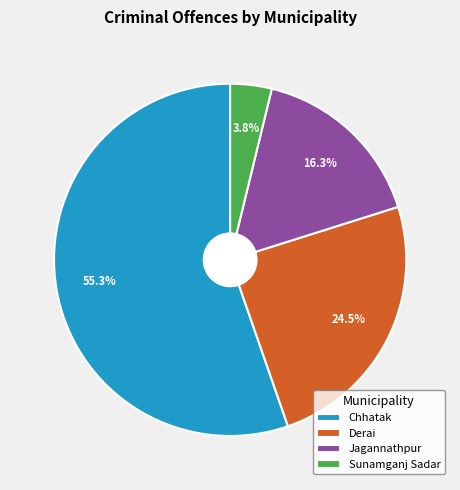

True or false: Jagannathpur accounts for 2% of the total.

False